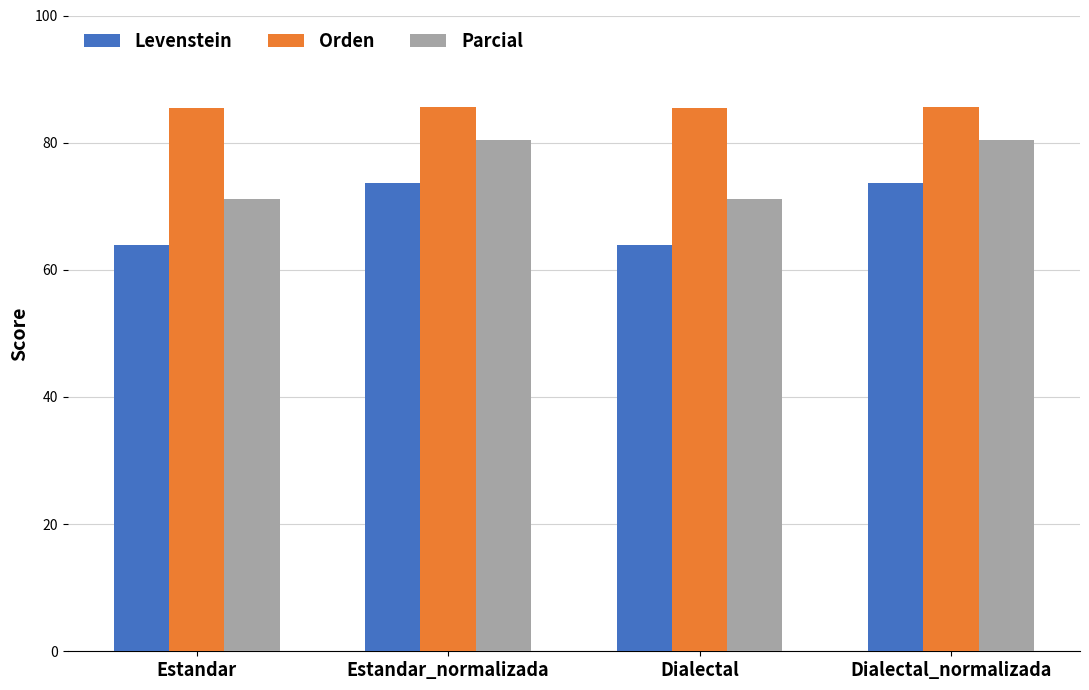

How many categories are shown in the chart?

4